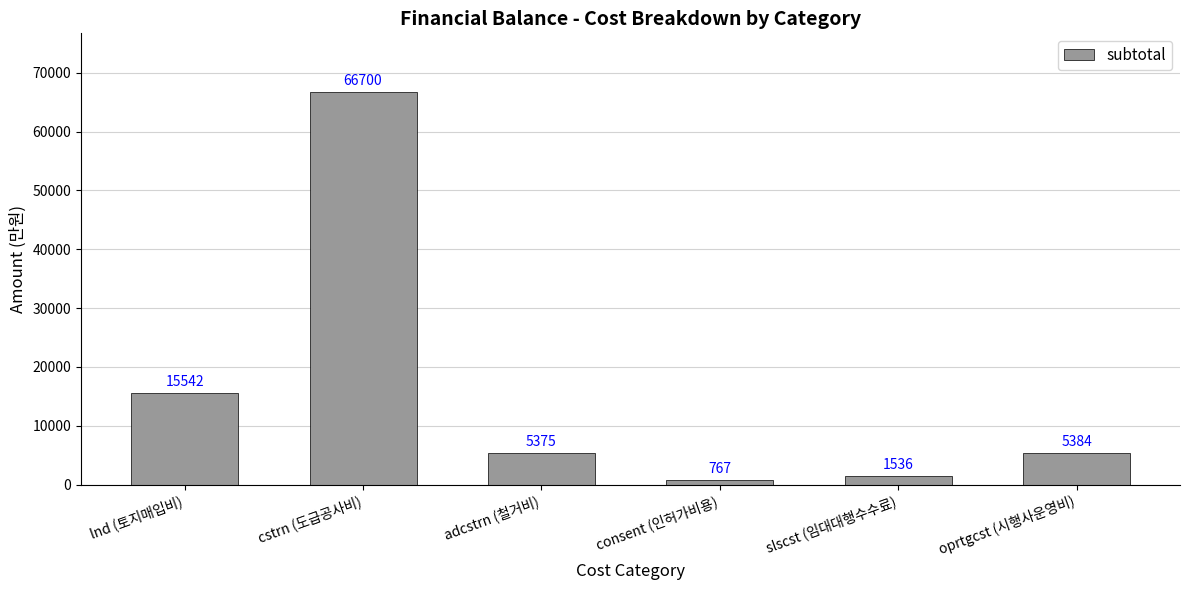

Where is the data nearest to the value 33733?

lnd (토지매입비)